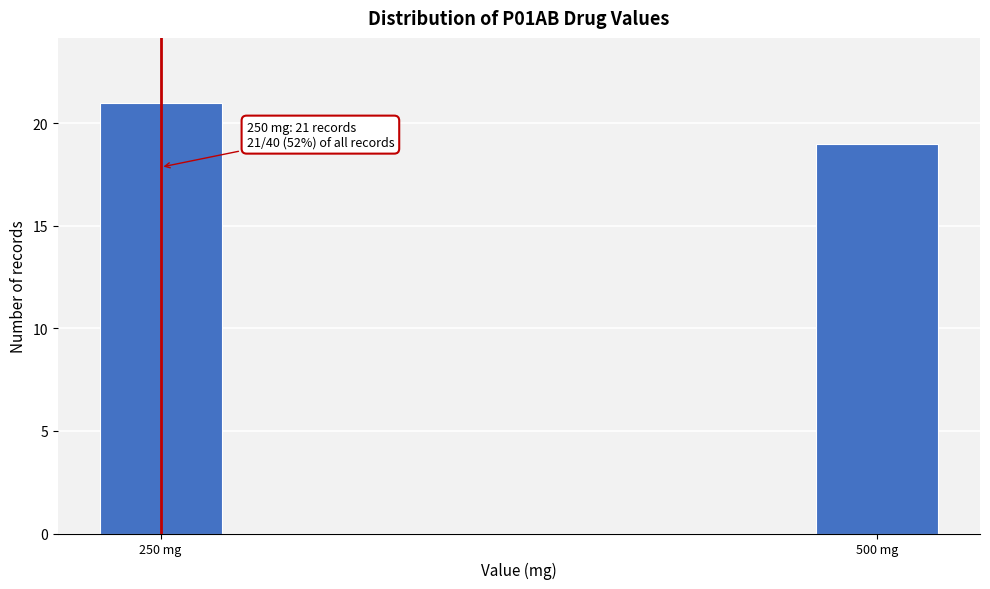

Reading left to right, transcribe all the data shown in this chart.

250 mg=21	500 mg=19